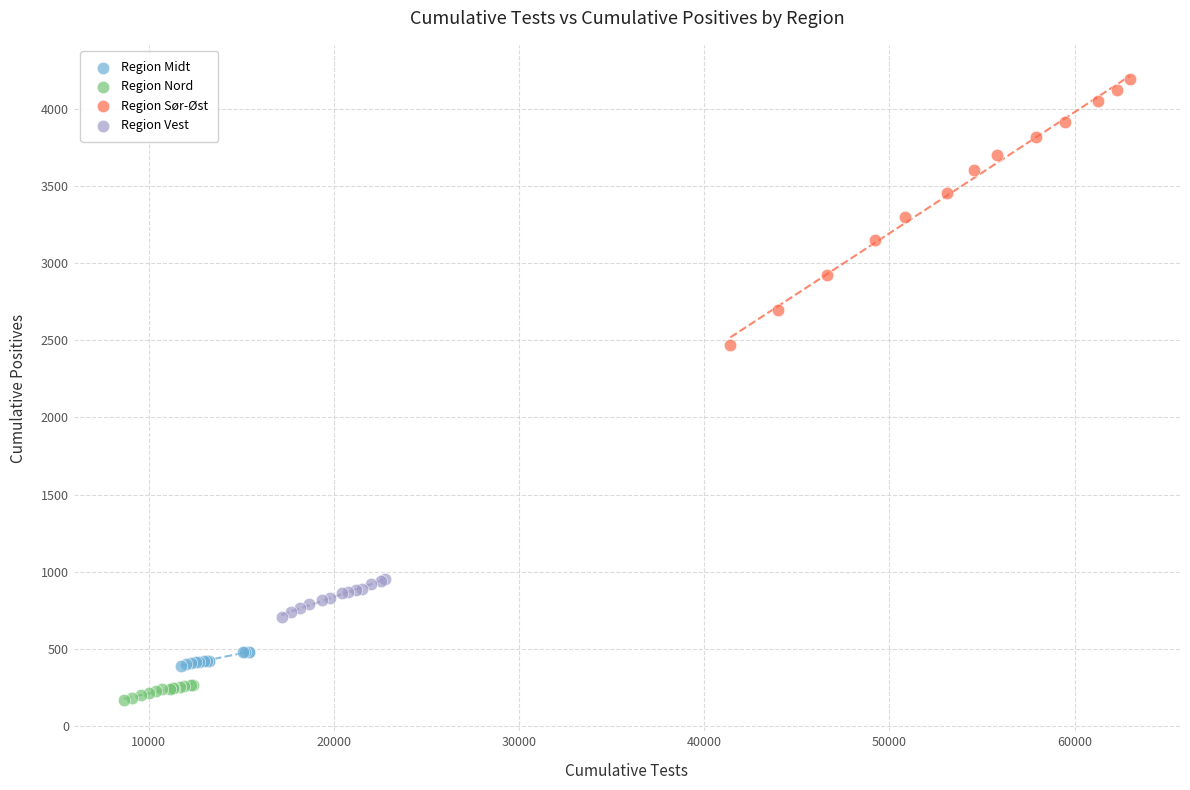

Which series has the largest Y range (max minus min)?

Region Sør-Øst